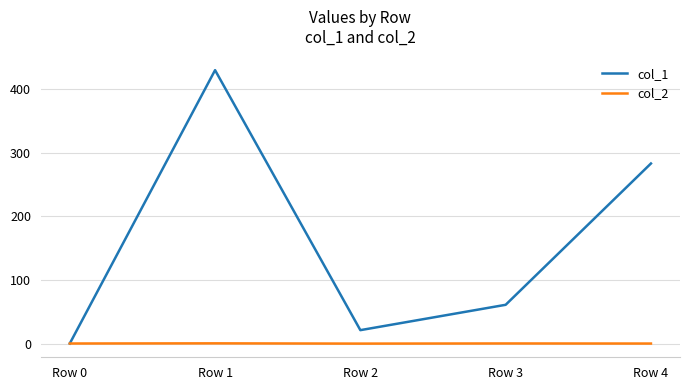

Is this an area chart (filled region under the line)?

No